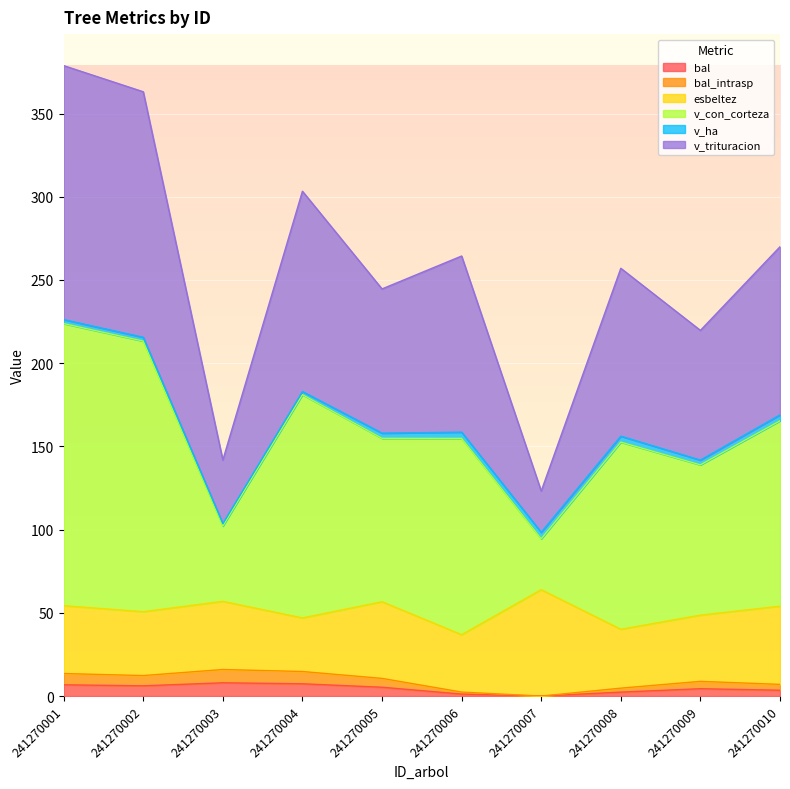

Which series has the largest range (max minus min)?

v_con_corteza